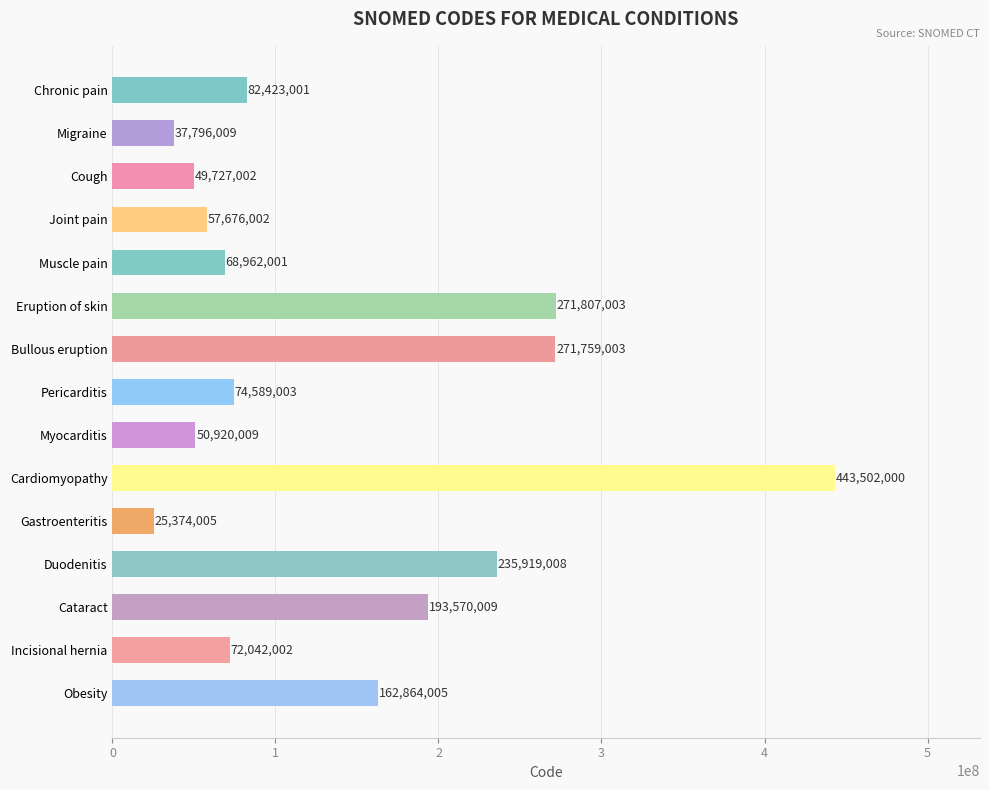

Which category has the highest value across all series?

Cardiomyopathy